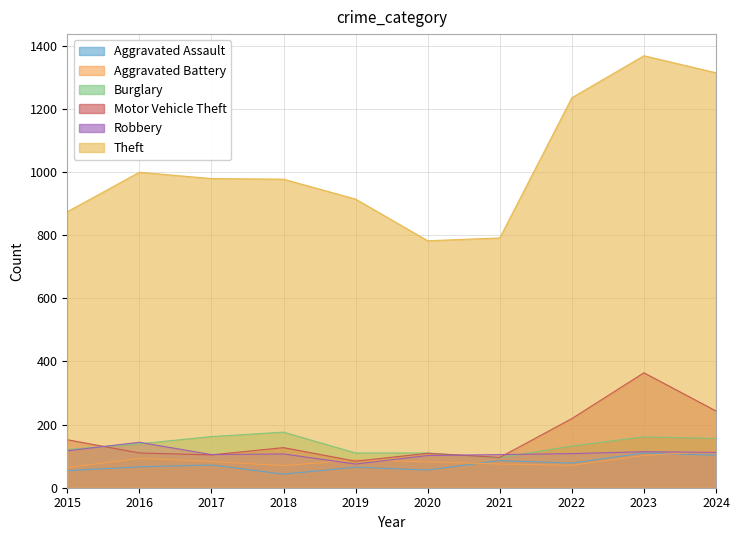

What is the value of the Aggravated Assault point at the 4th from the left?

43